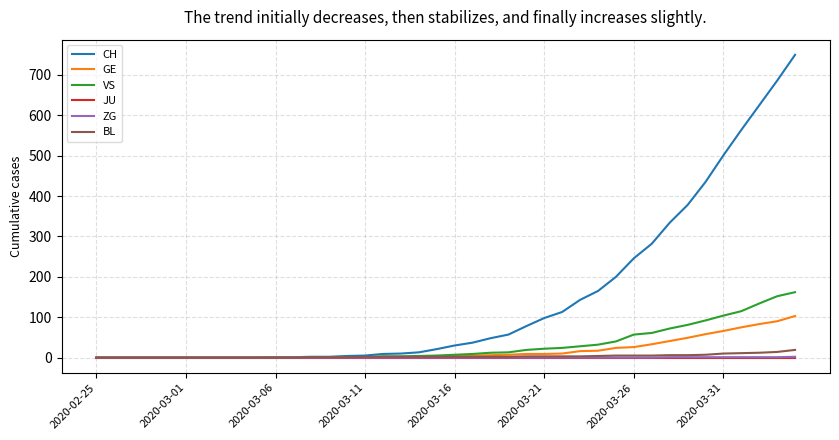

What is the highest value of the BL series?

19